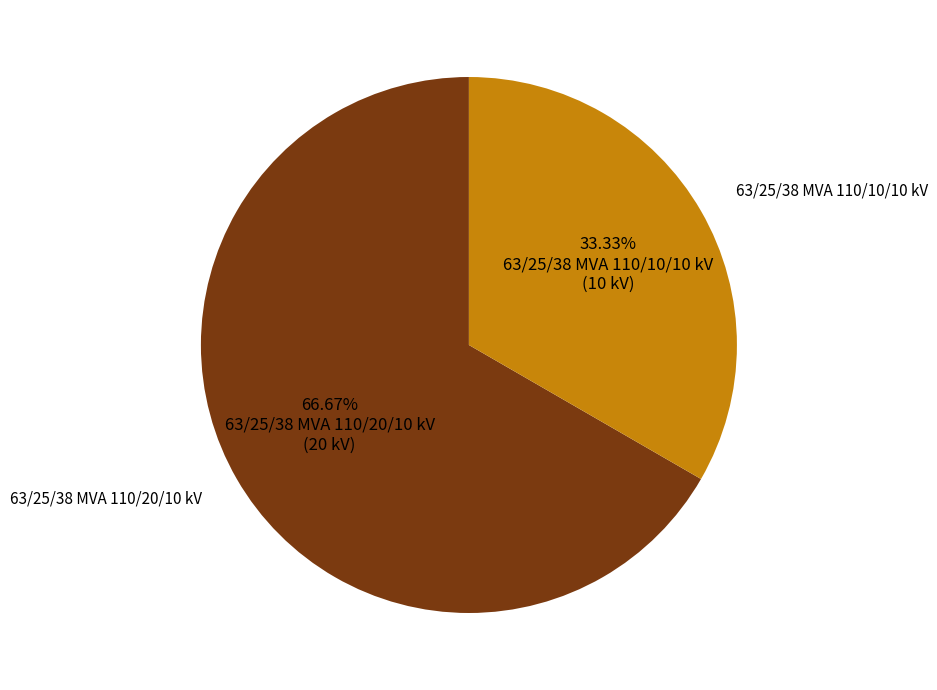

Is 63/25/38 MVA 110/10/10 kV the majority of the pie?

No